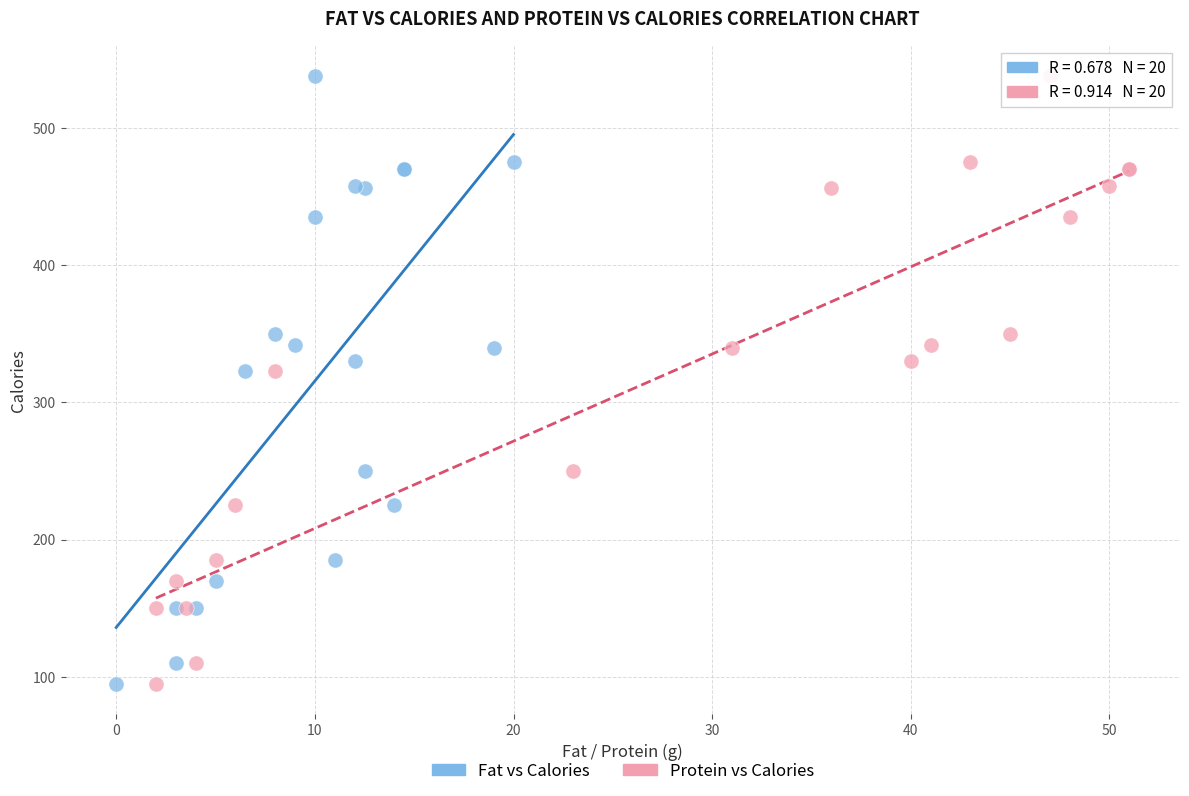

What are all the series names shown in the legend?

Fat vs Calories, Protein vs Calories